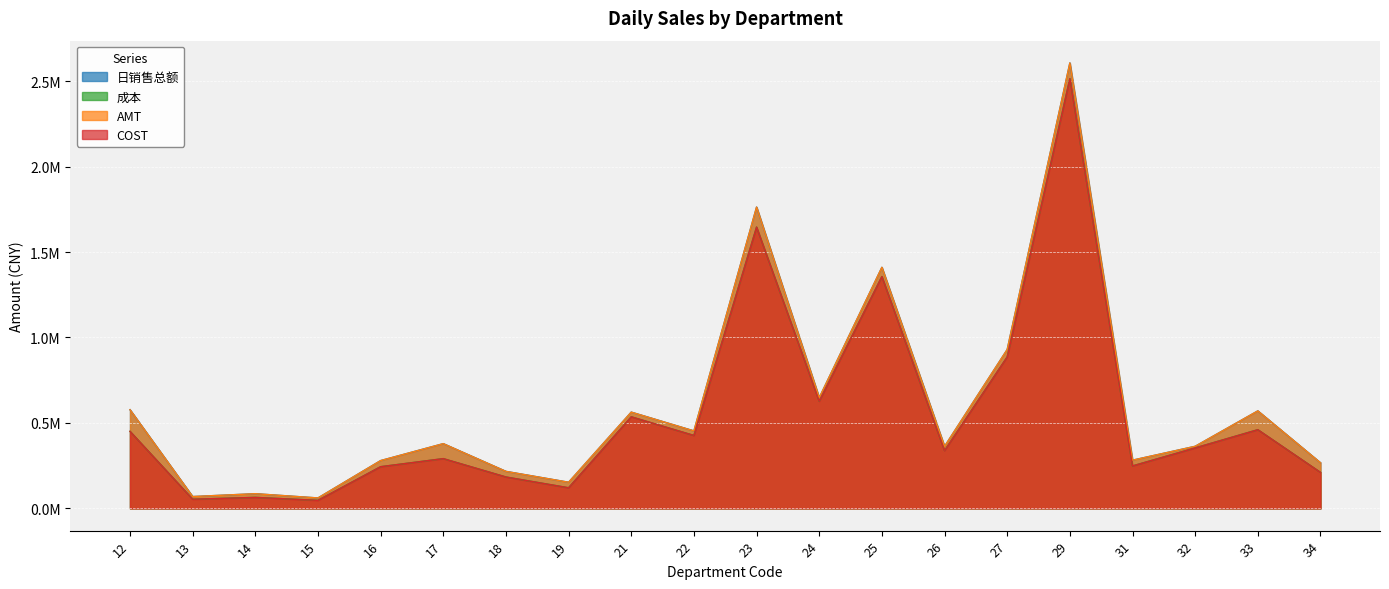

What is the value of the COST point at the 7th from the left?

183558.6